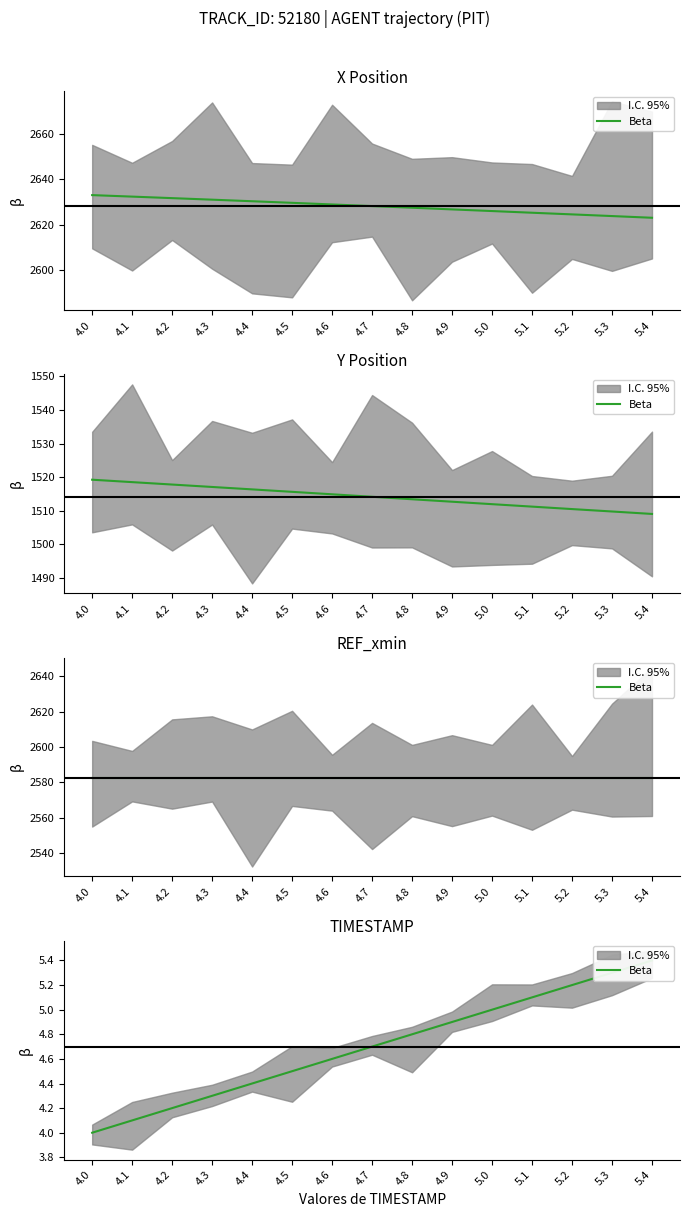

Reading left to right, what are all the values shown in this chart?

4.0	4.1	4.2	4.3	4.4	4.5	4.6	4.7	4.8	4.9	5.0	5.1	5.2	5.3	5.4